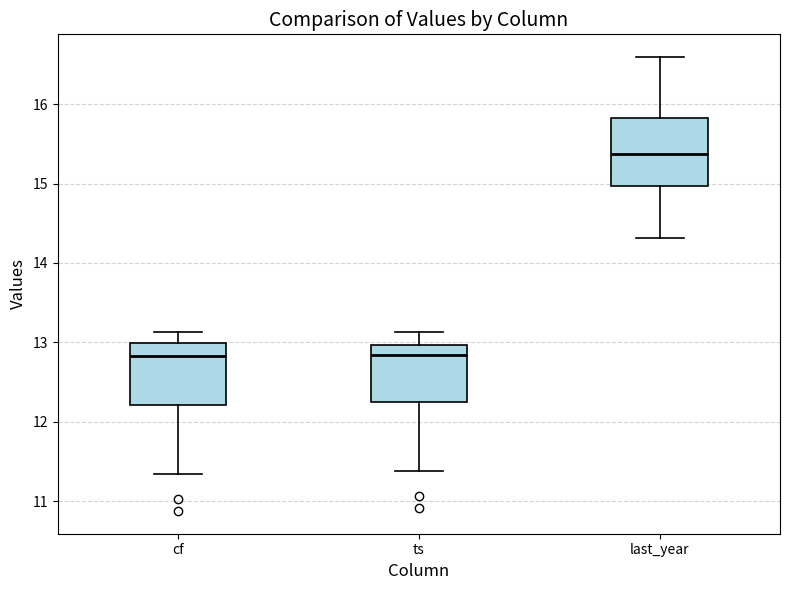

Reading left to right, transcribe this box plot: for each box, give where its median line is, the range the box spans, and where its two whiskers end, as read against the y-axis. The values are not printed on the chart, so give them approximately, as read against the axis.

cf: median 12.8, box 12.2 to 13.0, whiskers 11.3 to 13.1
ts: median 12.8, box 12.3 to 13.0, whiskers 11.4 to 13.1
last_year: median 15.4, box 15.0 to 15.8, whiskers 14.3 to 16.6